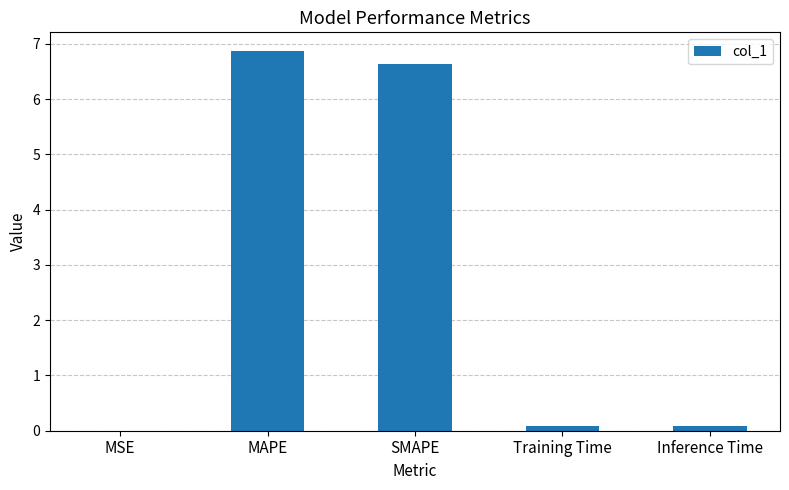

What is the sum of all values?

13.7